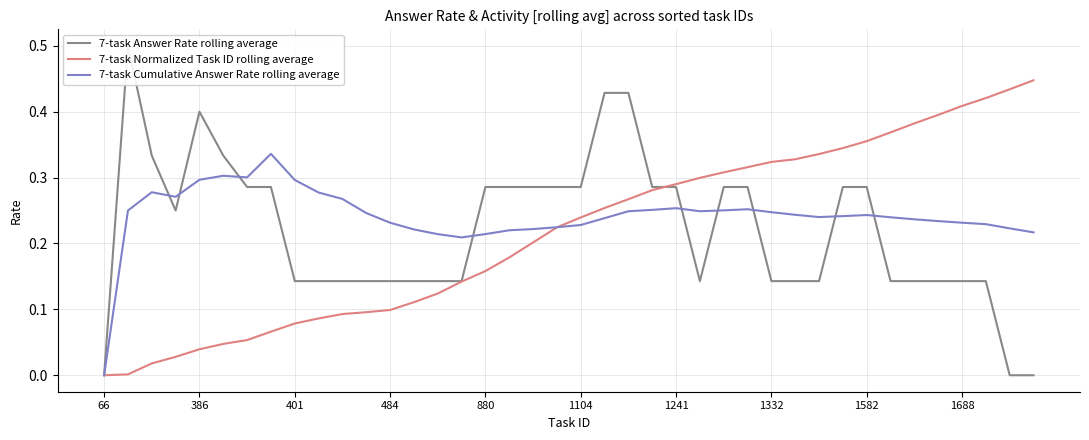

The 7-task Cumulative Answer Rate rolling average series shows 0.2 at 401. True or false?

False